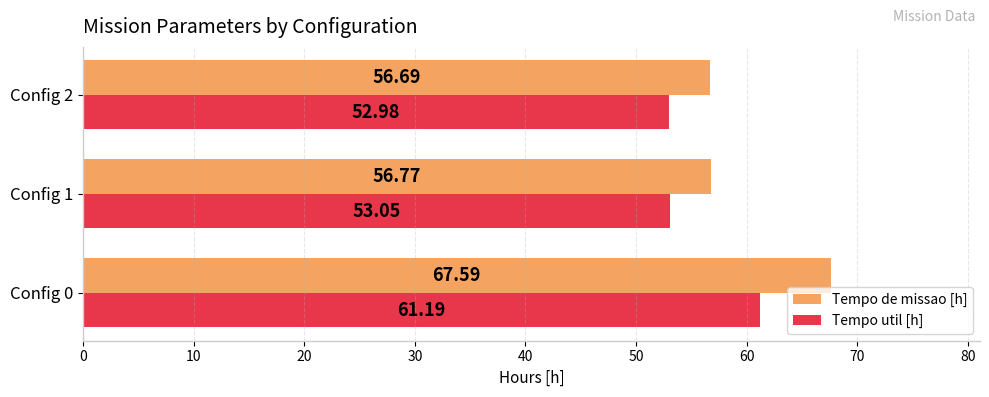

What is the sum of all Tempo de missao [h] values?

181.1